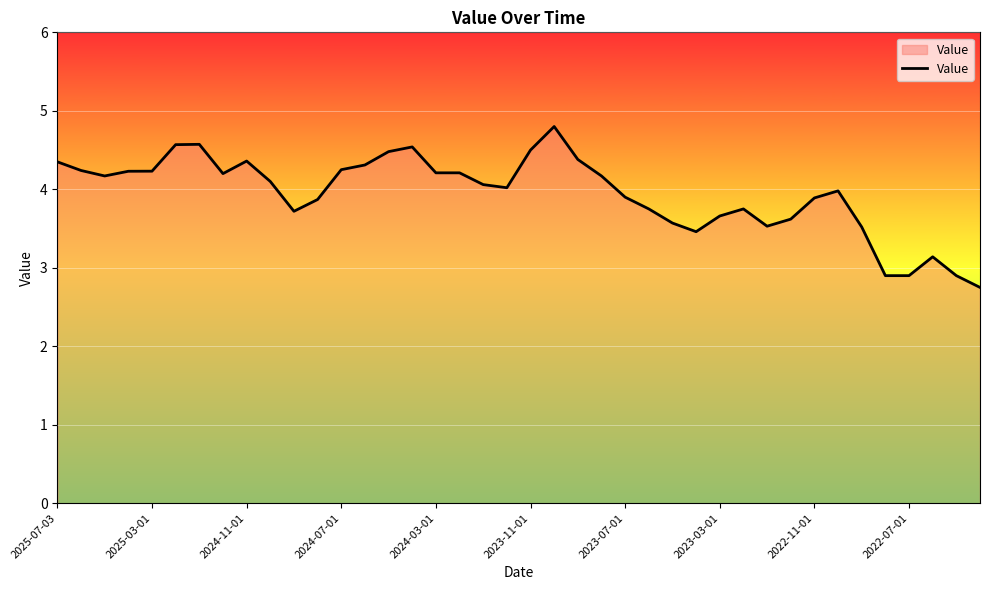

What is the minimum value shown in the chart?

2.8